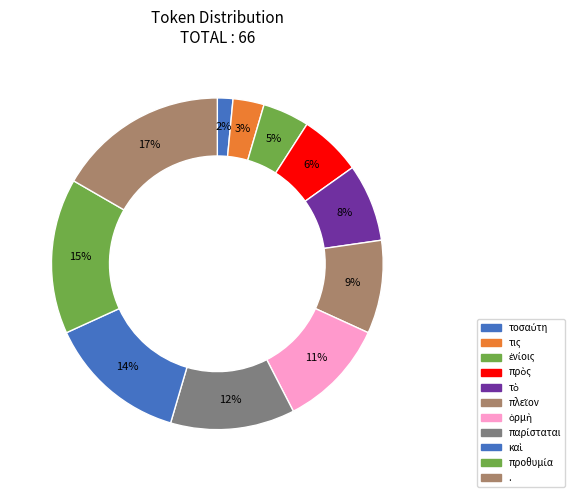

Count the number of slices in the pie.

11